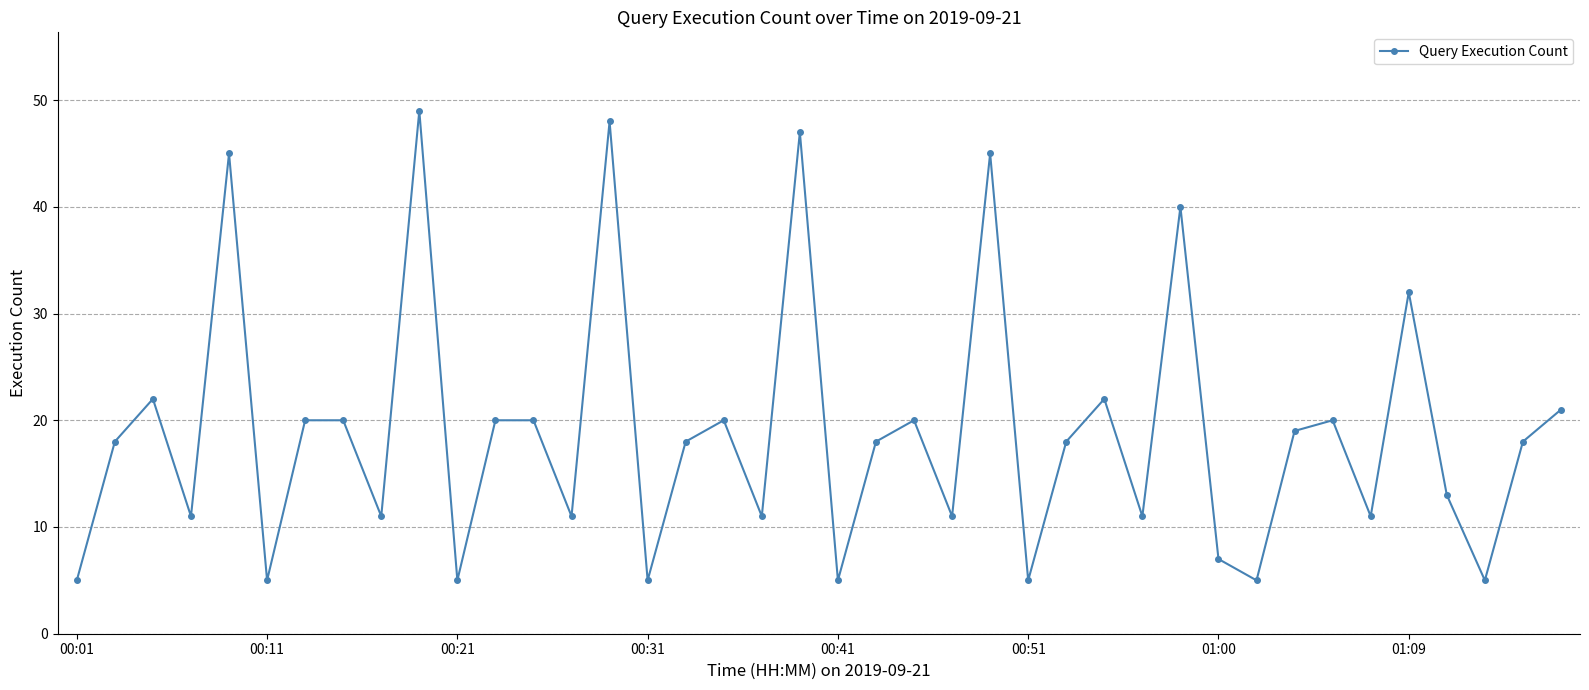

True or false: the data has more than 2 interior local peaks.

True